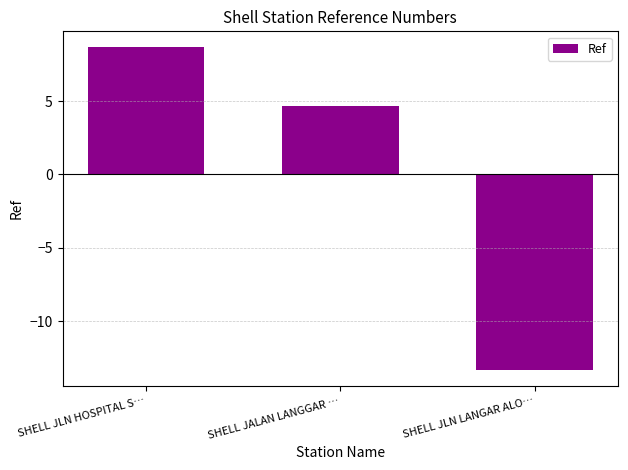

Rank the categories by value from lowest to highest.

SHELL JLN LANGAR ALO…, SHELL JALAN LANGGAR …, SHELL JLN HOSPITAL S…